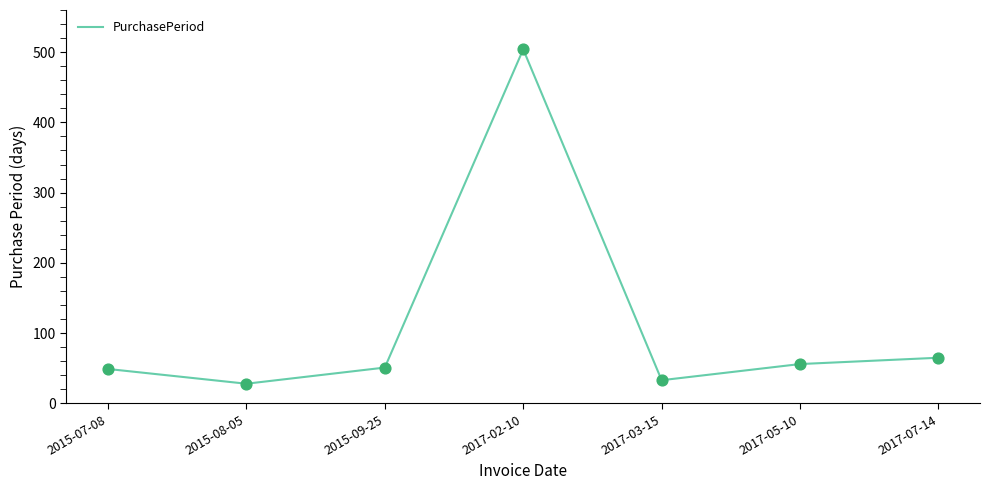

Between 2015-09-25 and 2017-02-10, which is larger?

2017-02-10